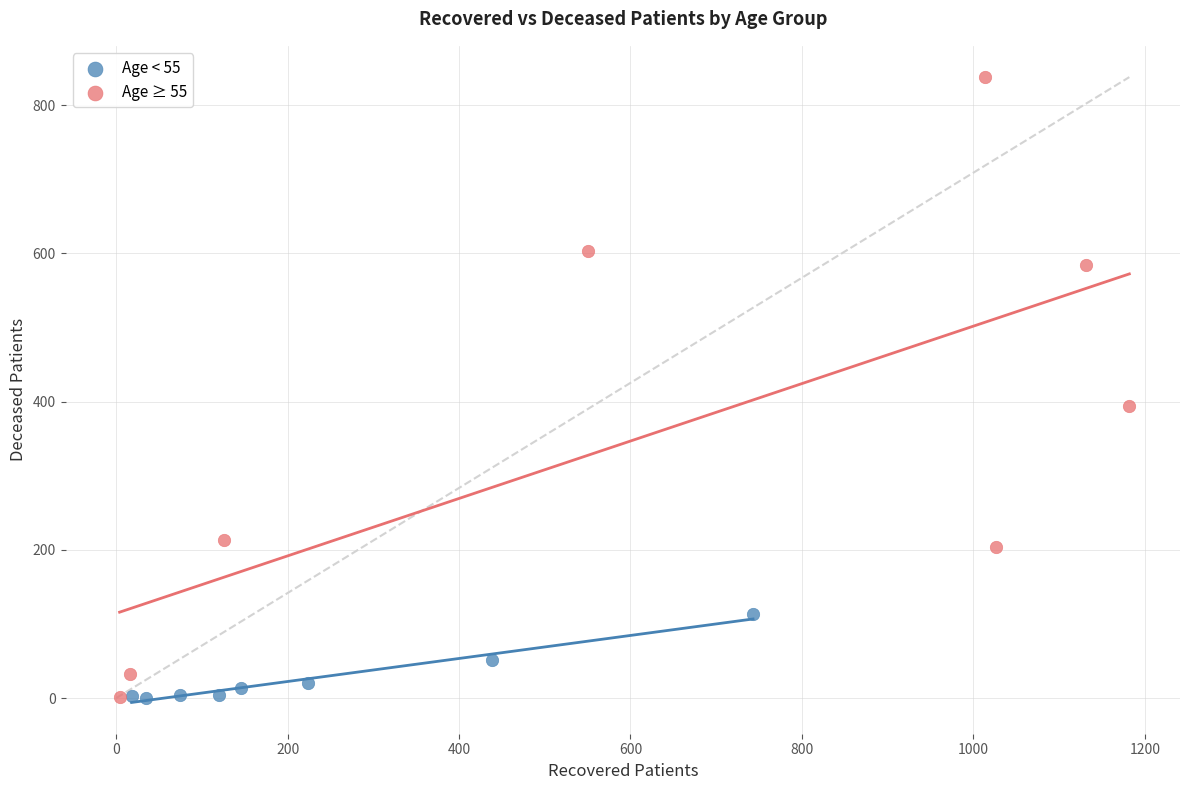

Which series has the largest Y range (max minus min)?

Age ≥ 55